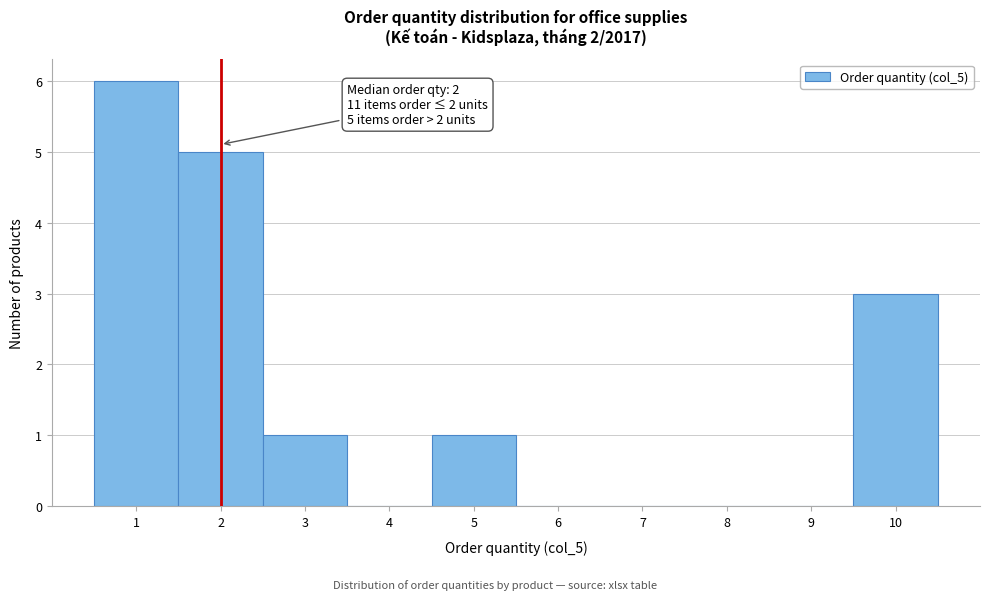

Over which range of the x-axis is the bar tallest?

0.5 to 1.5